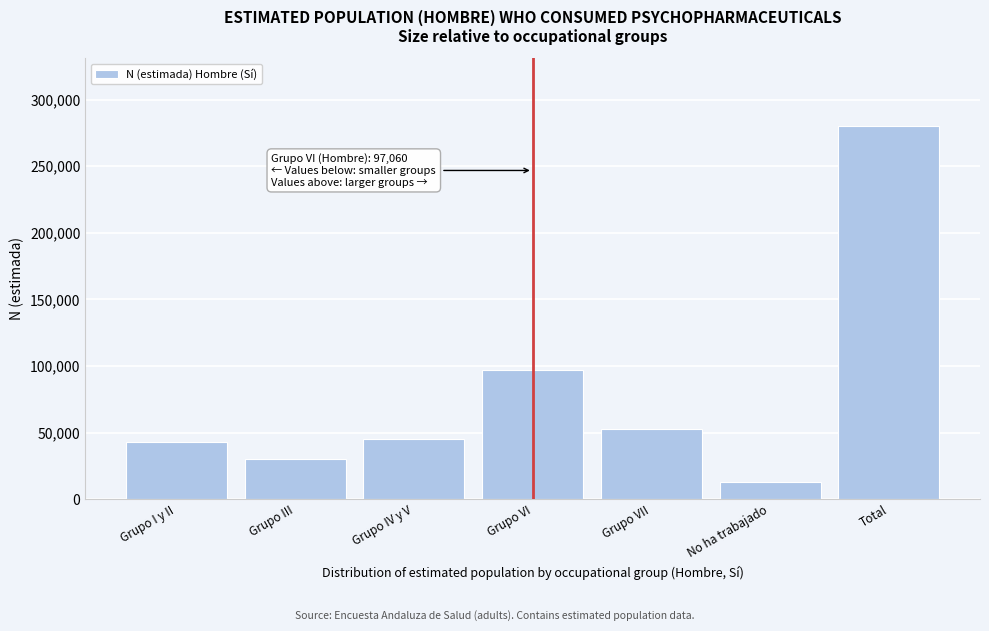

Reading right to left, transcribe all the data shown in this chart.

280422	12583	52433	97060	45424	30242	42681